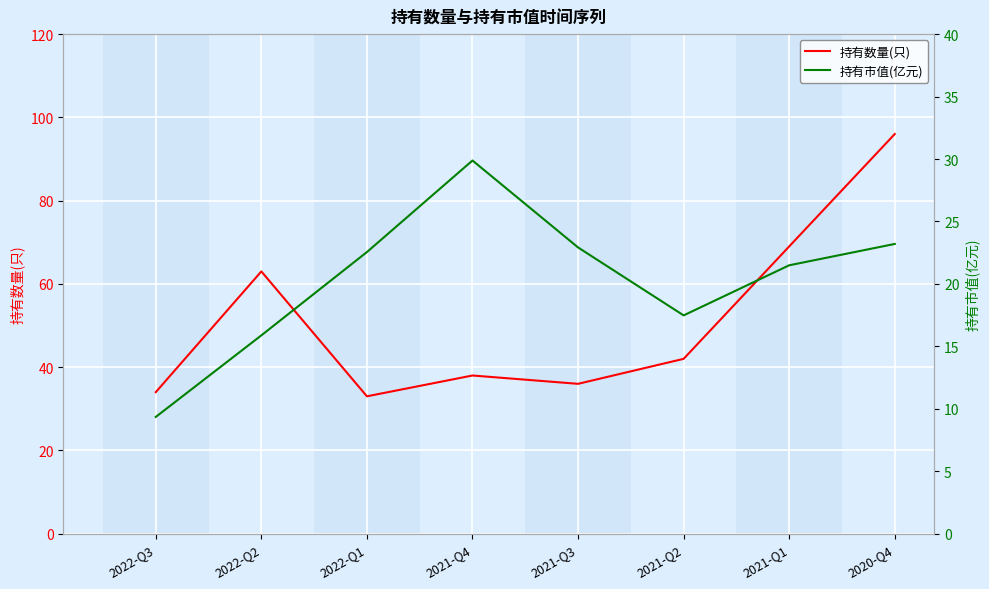

True or false: 持有数量(只) and 持有市值(亿元) intersect in this chart.

False